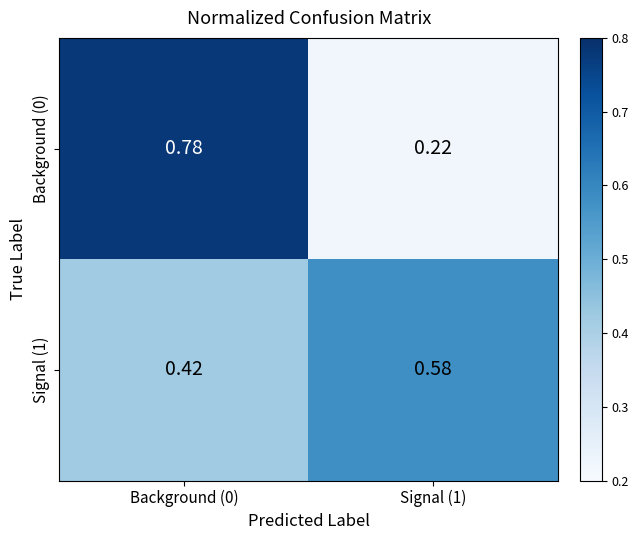

Is the value of Signal (1) at Background (0) greater than the value of Background (0) at Signal (1)?

Yes